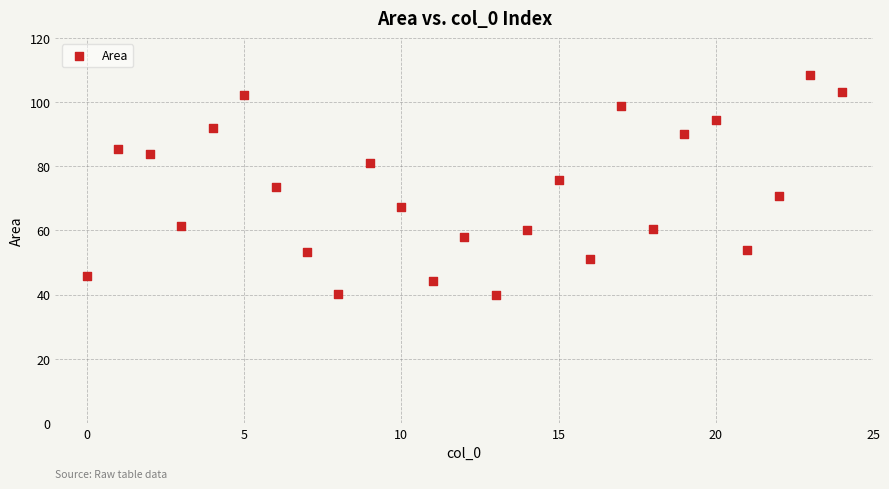

What is the range of X values (max minus min)?

24.0